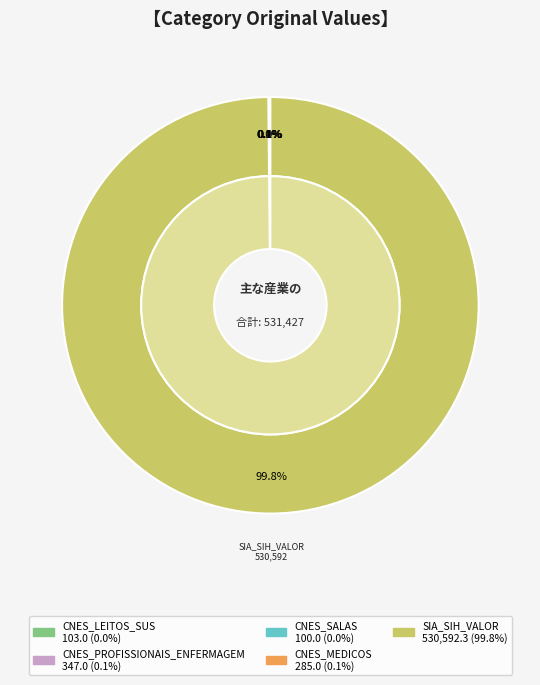

Between SIA_SIH_VALOR and CNES_PROFISSIONAIS_ENFERMAGEM, which is larger?

SIA_SIH_VALOR